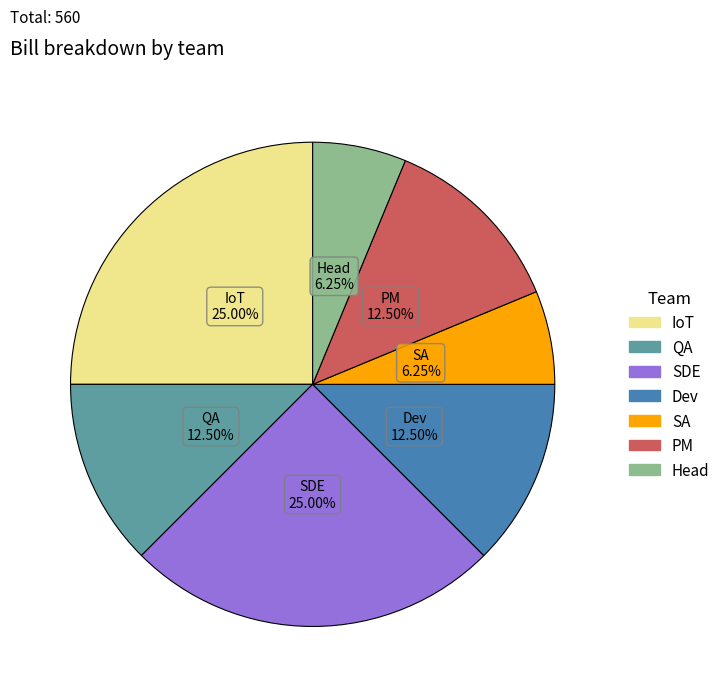

Between PM and Head, which is larger?

PM